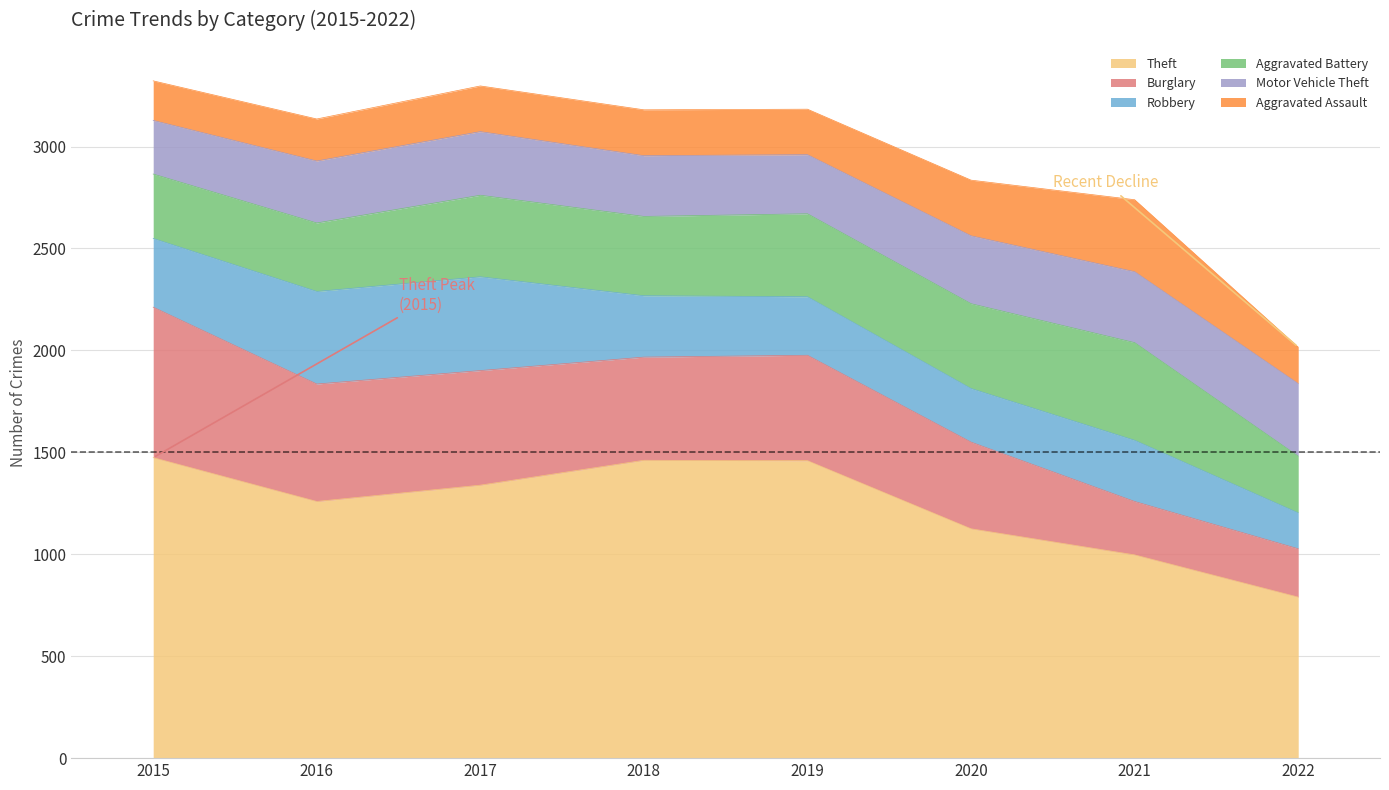

What is the difference between the maximum and minimum values in the Theft series?

684